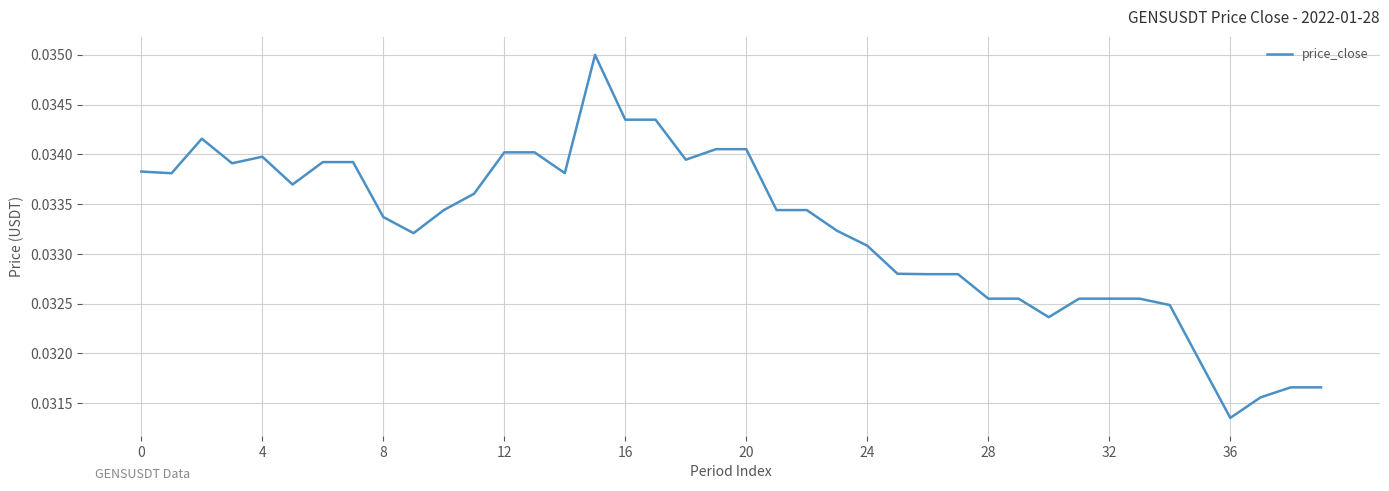

Is this an area chart (filled region under the line)?

No